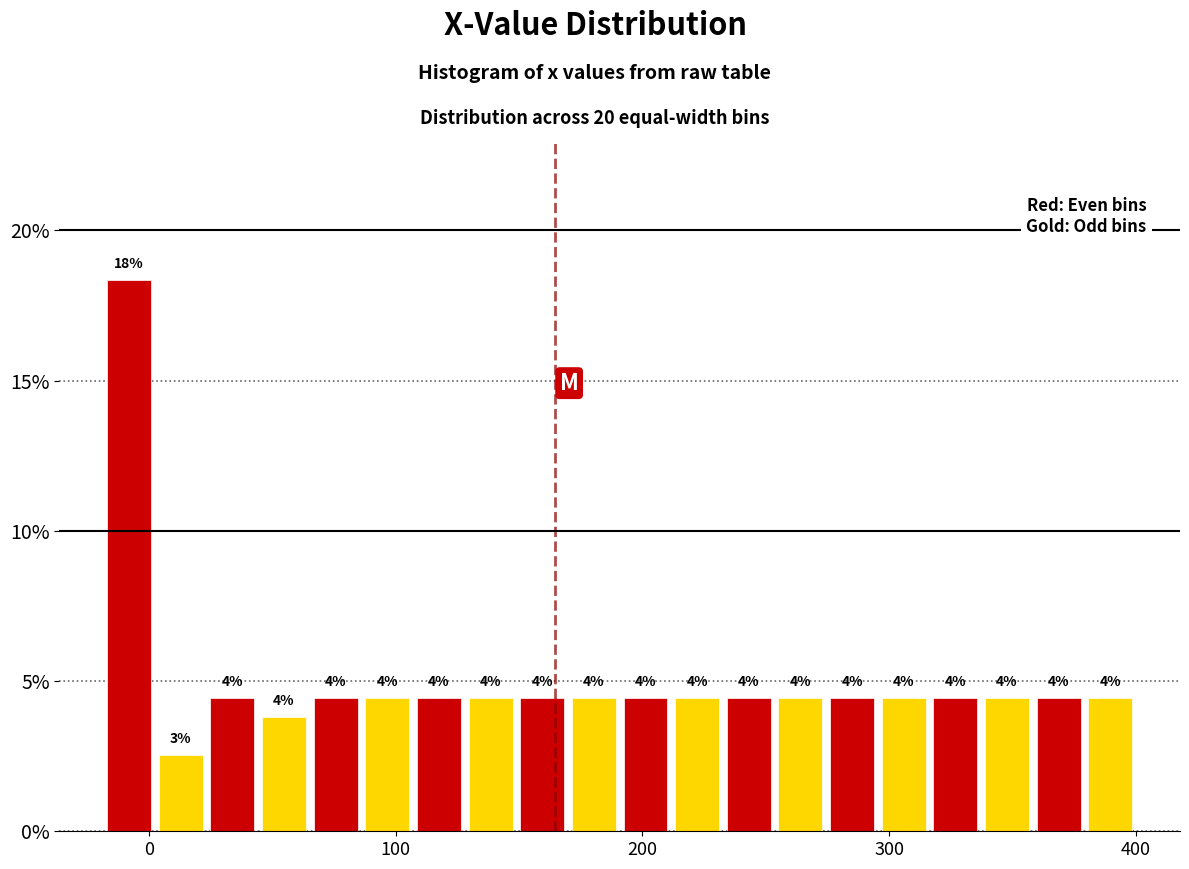

Read against the x-axis, roughly where is the centre of the tallest bar?

-10